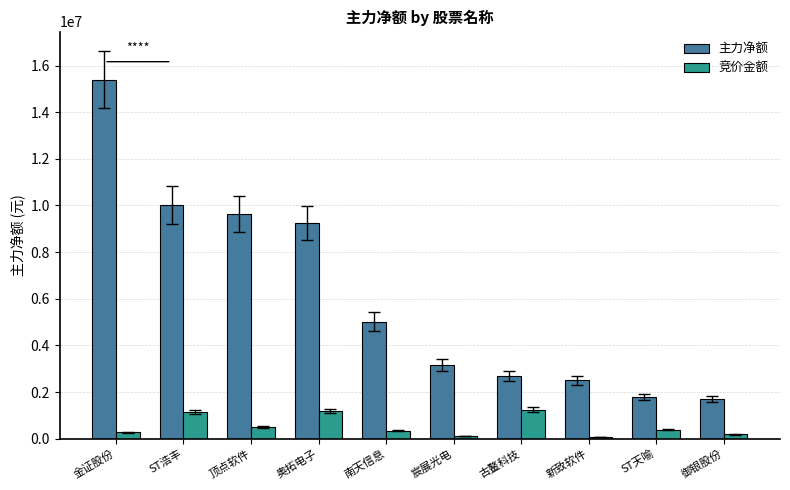

The value of 竞价金额 at 古鳌科技 is 1908382. True or false?

False